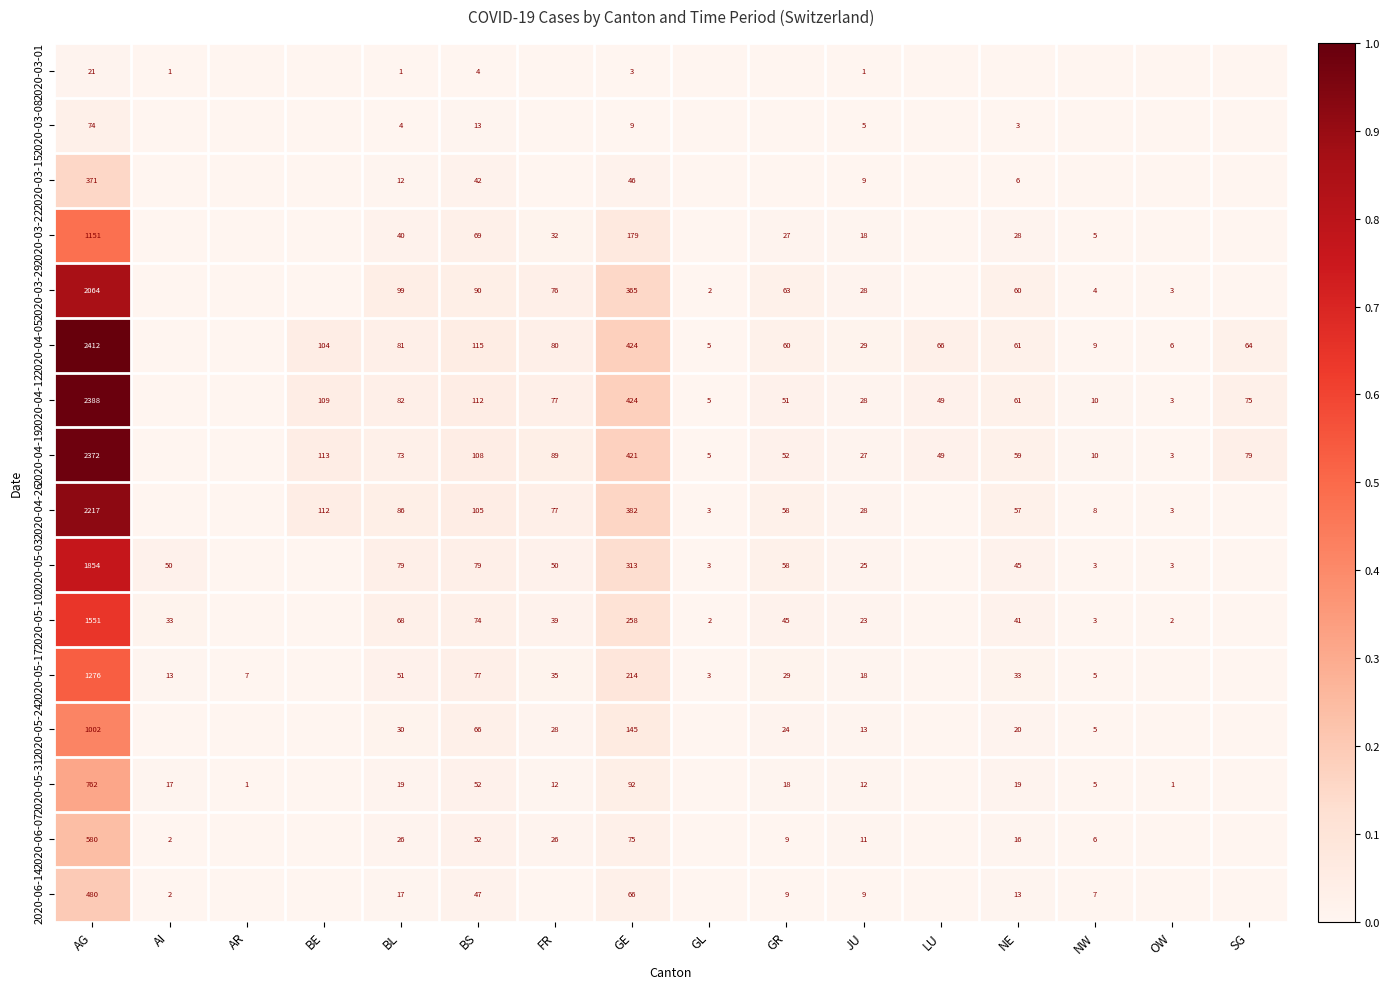

What is the difference between the 2020-05-03 values at AG and GL?

1851